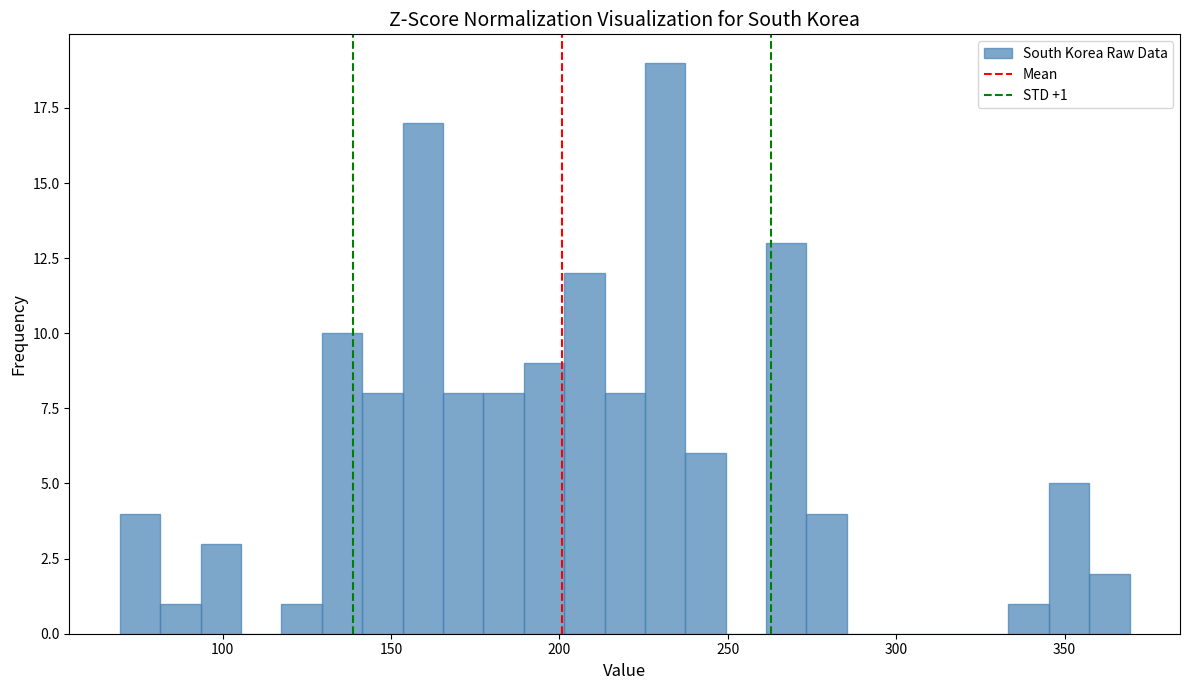

Read against the x-axis, roughly where is the centre of the tallest bar?

230